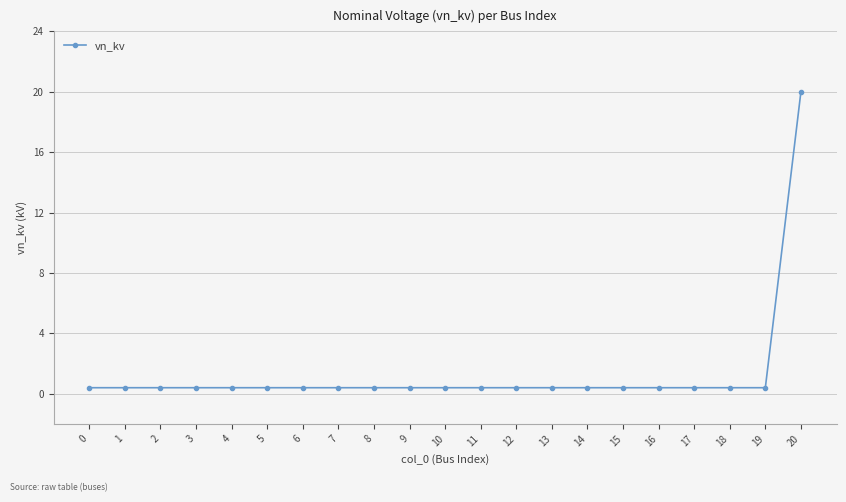

True or false: the data shows 0.4 at 0.

True